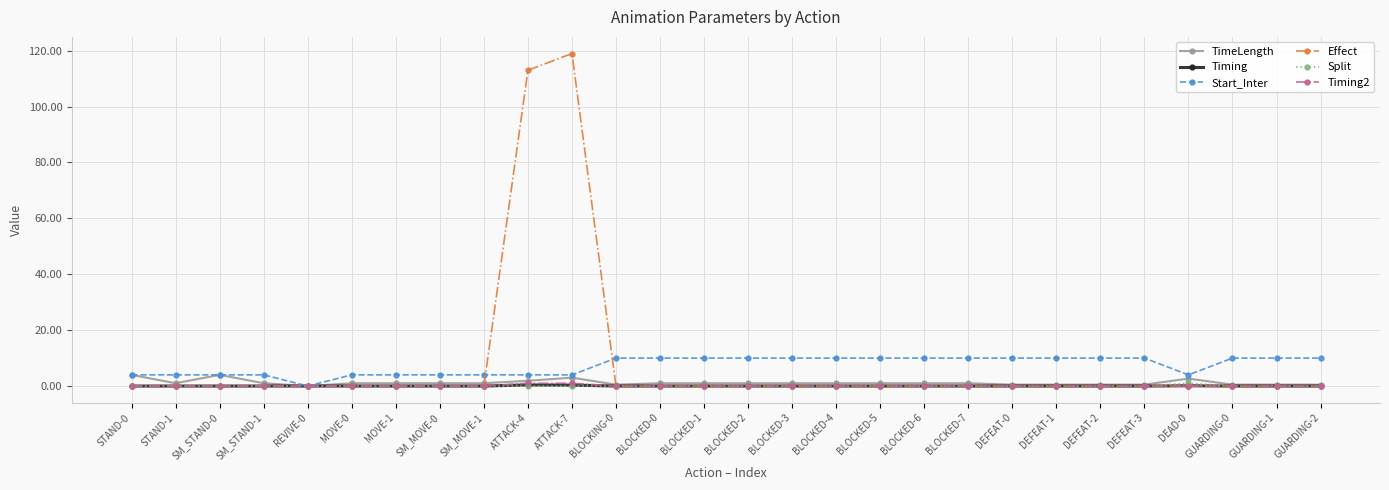

What position from the right is BLOCKED-5?

11